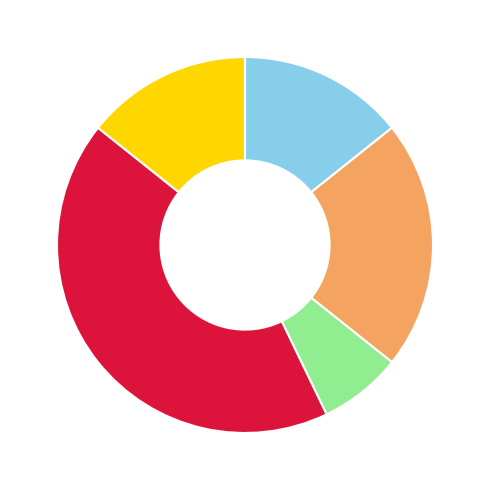

Does any single category account for the majority?

No